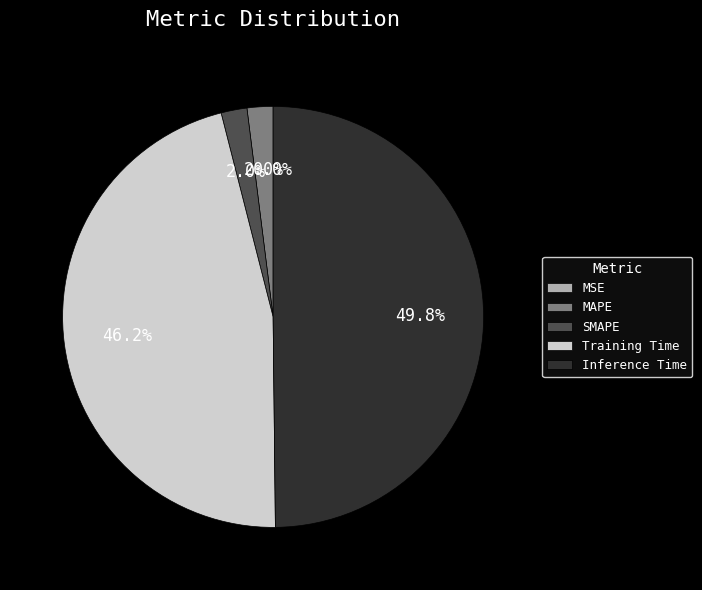

To the nearest percent, what portion does MAPE represent?

2%